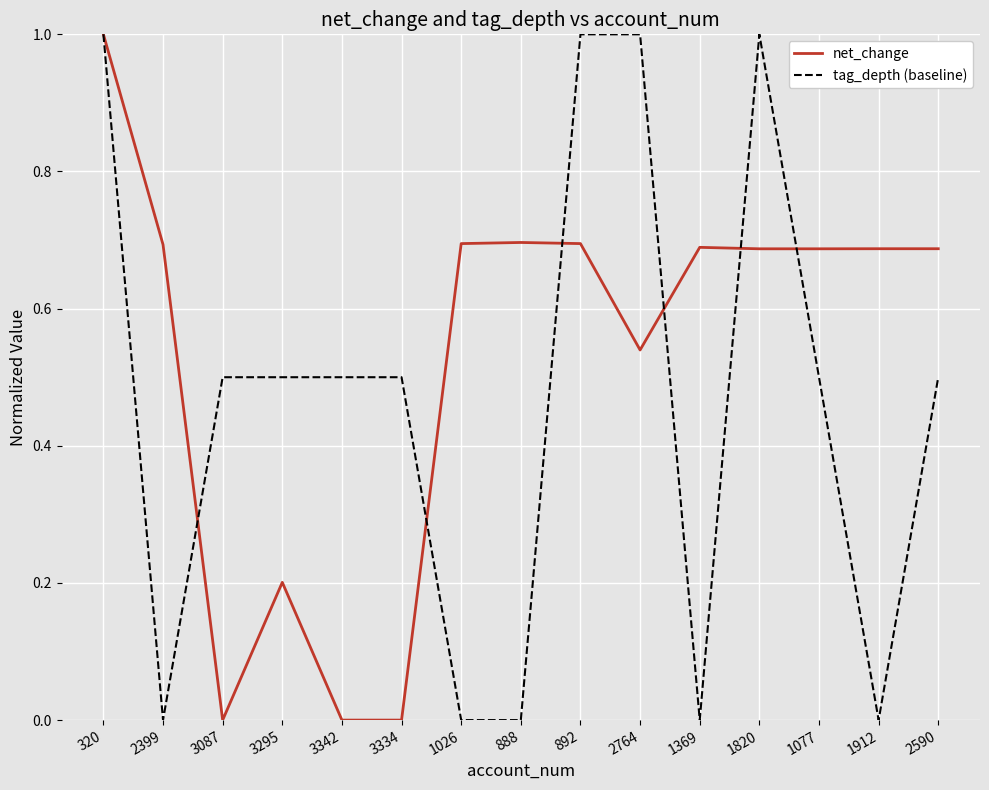

How many categories are shown in the chart?

15